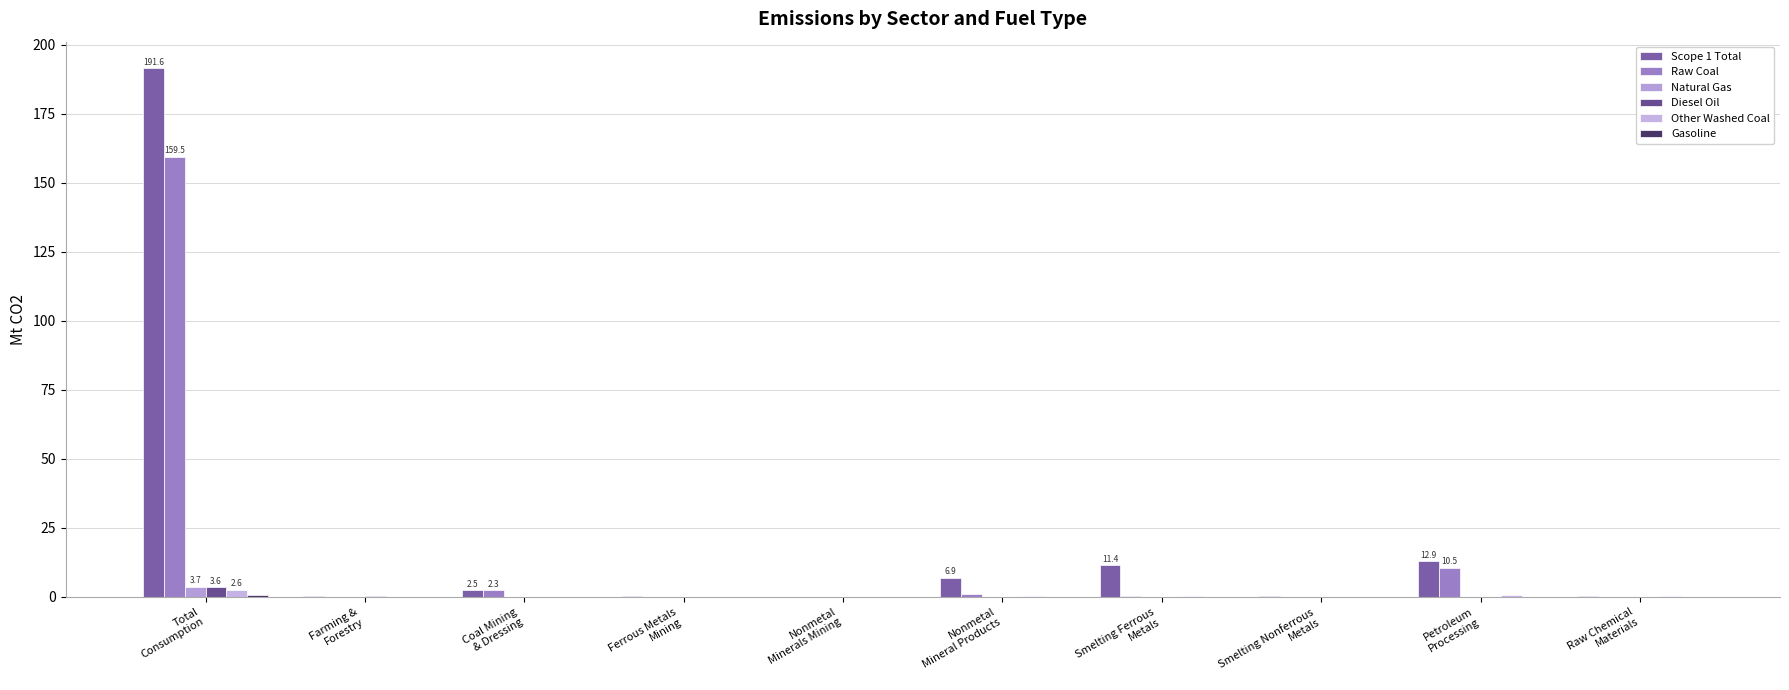

What is the label of the 9th bar from the left?

Petroleum
Processing